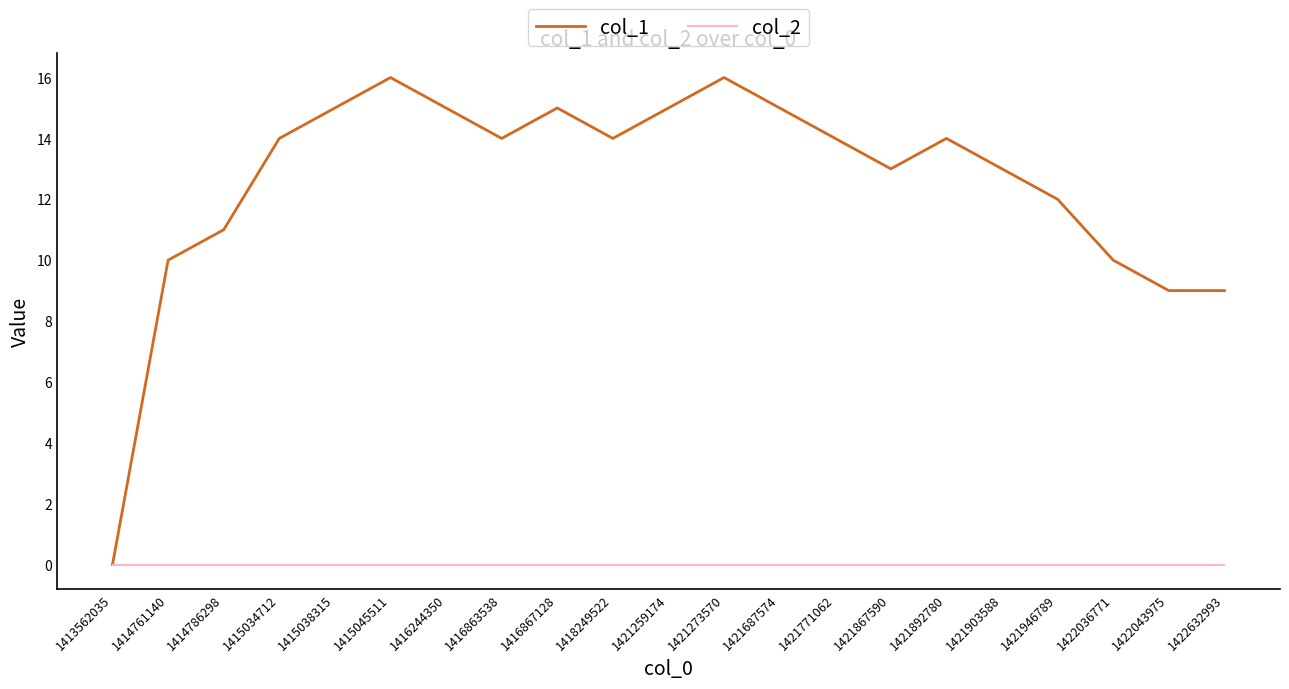

What is the sum of all col_1 values?

264